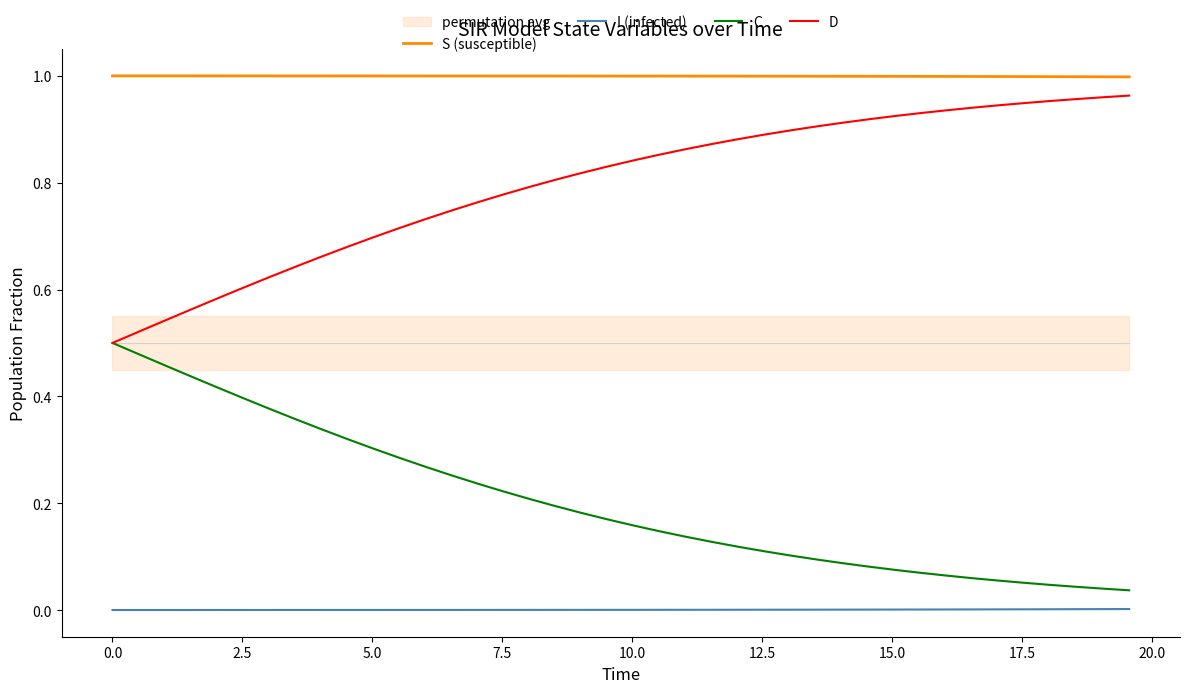

Which series contains the highest Y value?

S (susceptible)